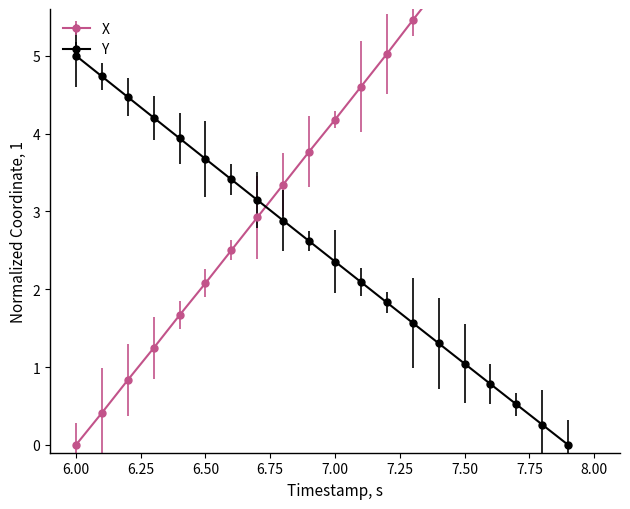

At which label does Y first exceed 2?

6.00